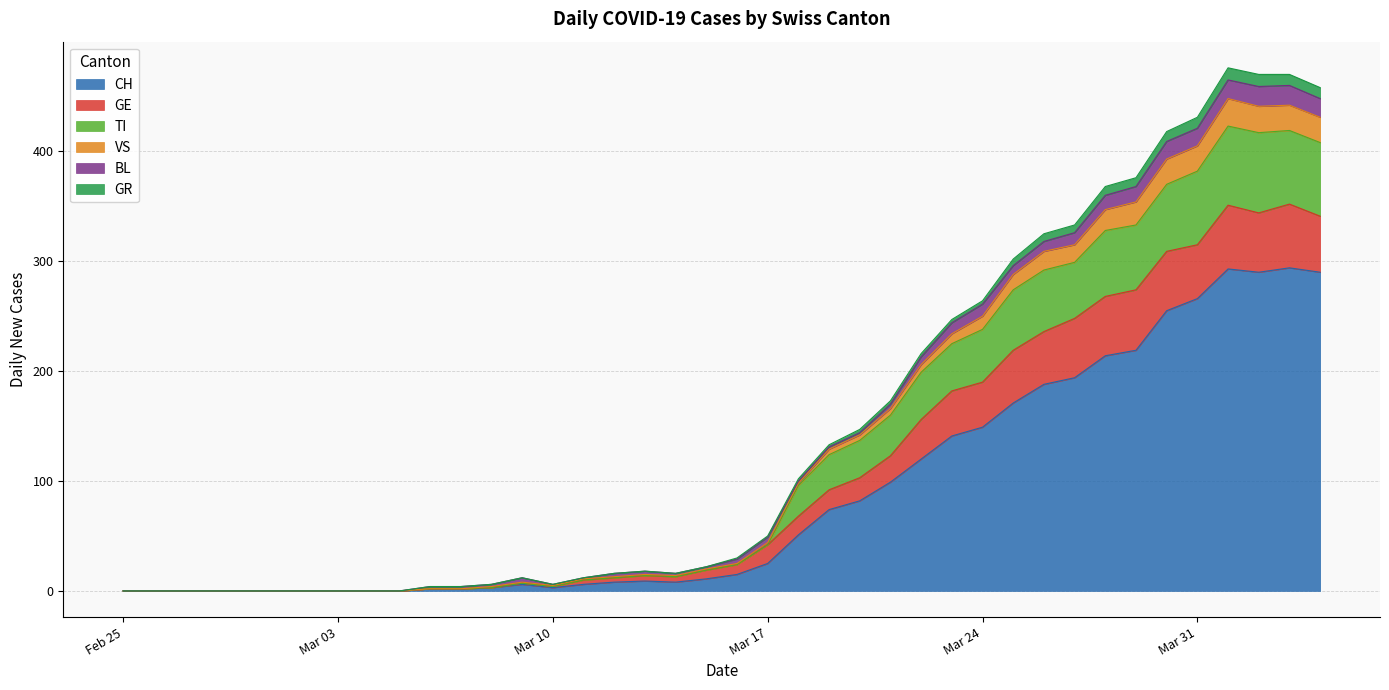

Is it true that CH equals -147 at Feb 25?

False